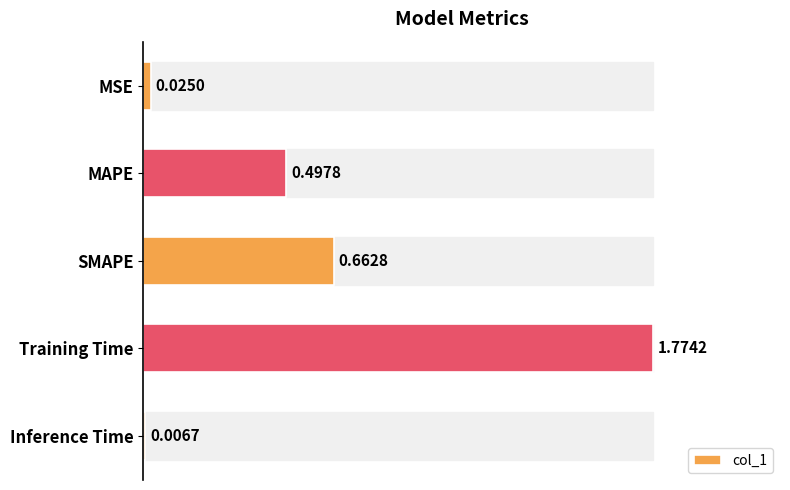

Where is the data nearest to the value 0?

Inference Time